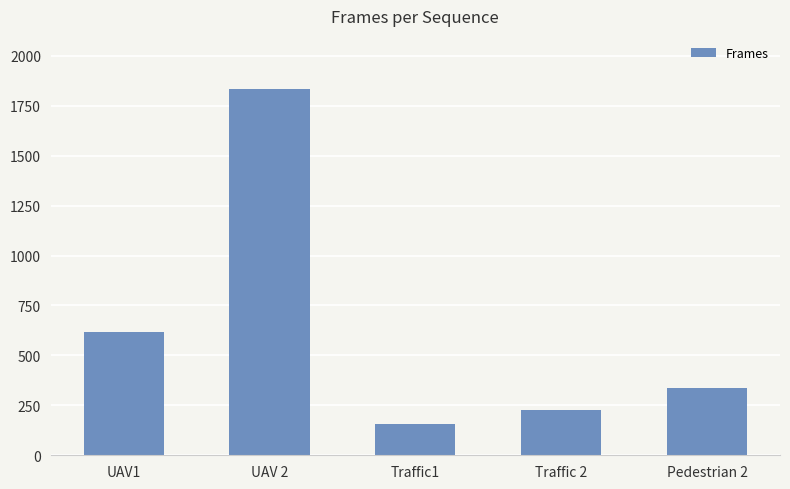

Reading right to left, transcribe all the data shown in this chart.

338	227	156	1833	616